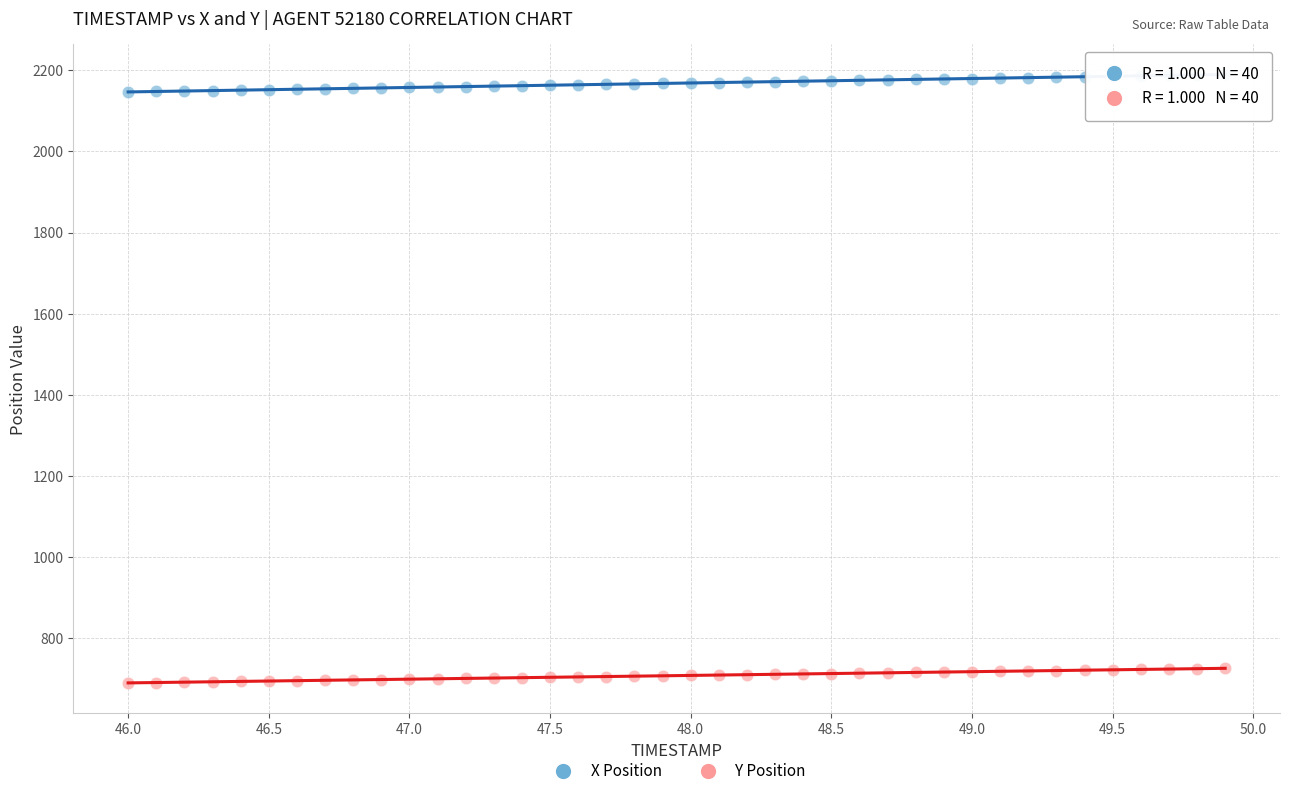

Across all data points, what is the range of Y values (max minus min)?

1499.7